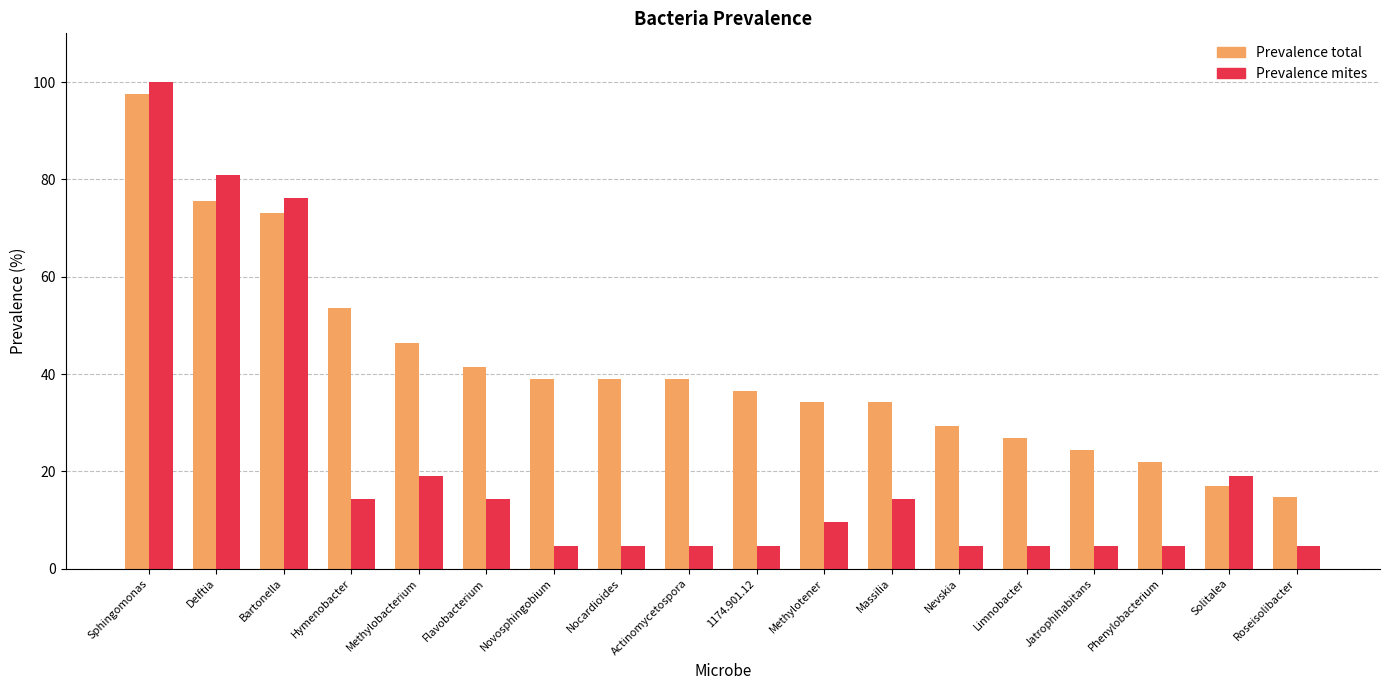

The value of Prevalence total at Delftia is 75.6. True or false?

True